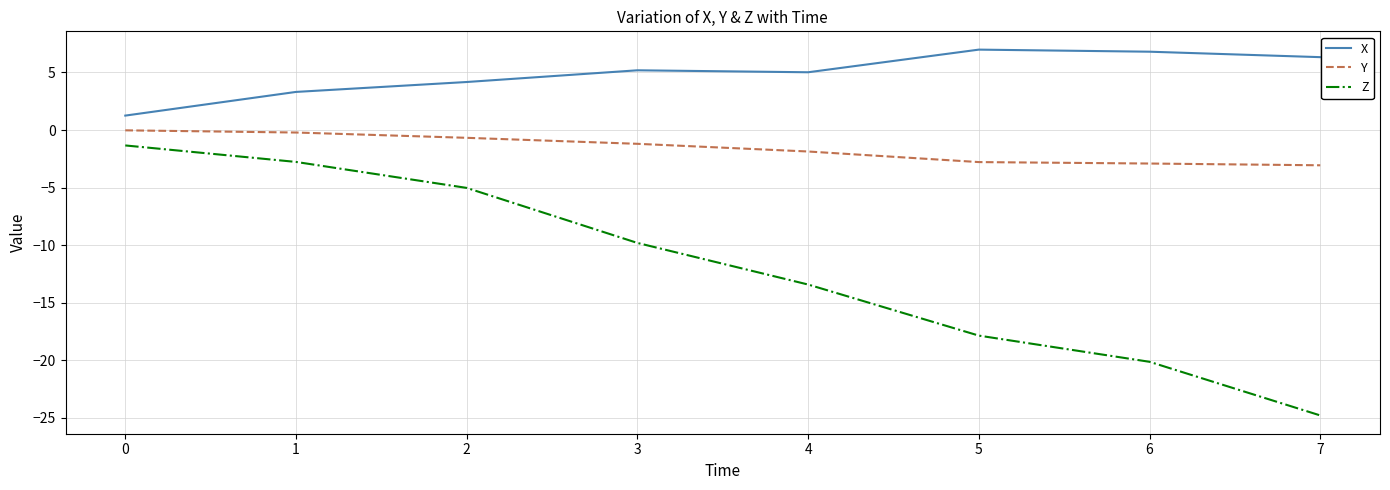

The Y series shows -2.8 at 5. True or false?

True